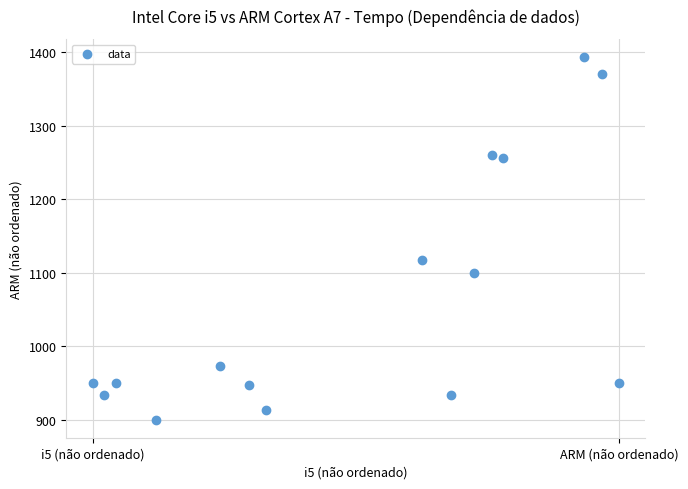

What is the range of Y values (max minus min)?

493.3